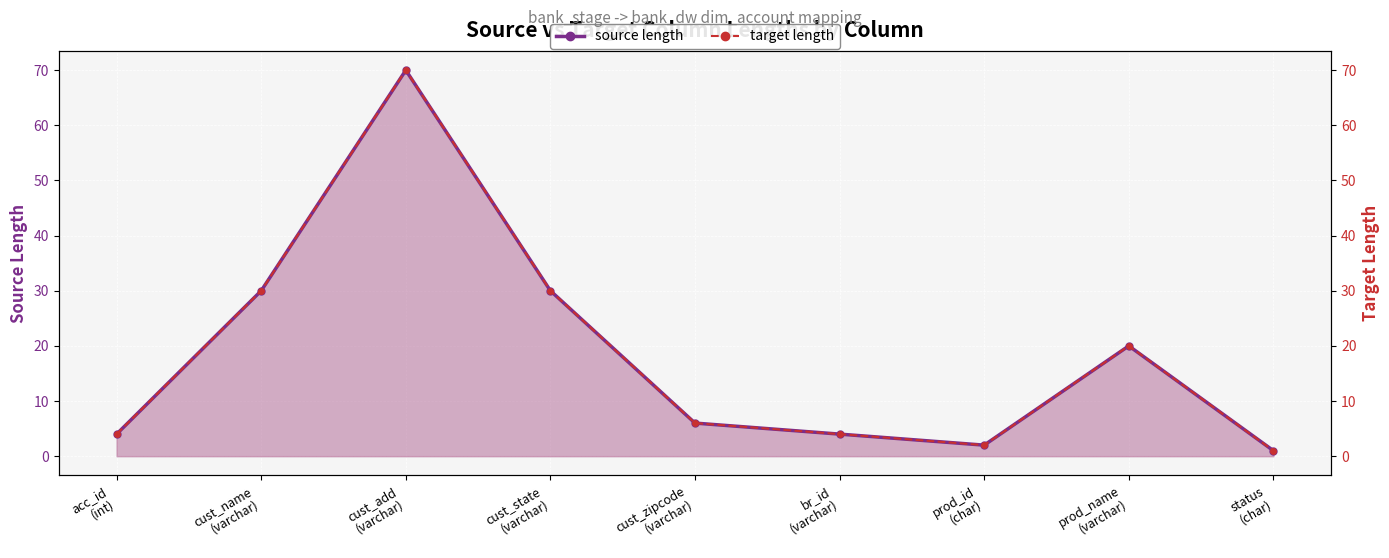

Is the value of target length line at acc_id
(int) greater than the value of source length line at acc_id
(int)?

No